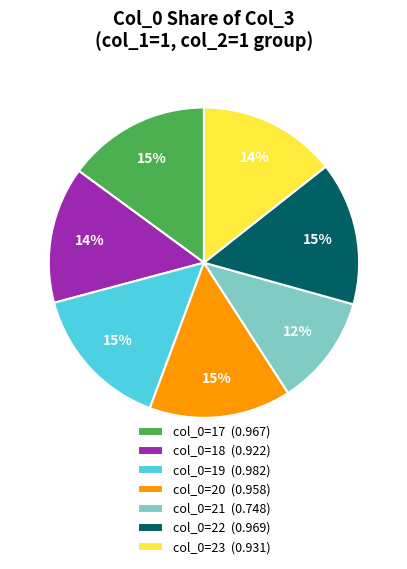

The col_0=18 (0.922) slice represents 1% of the pie. True or false?

False